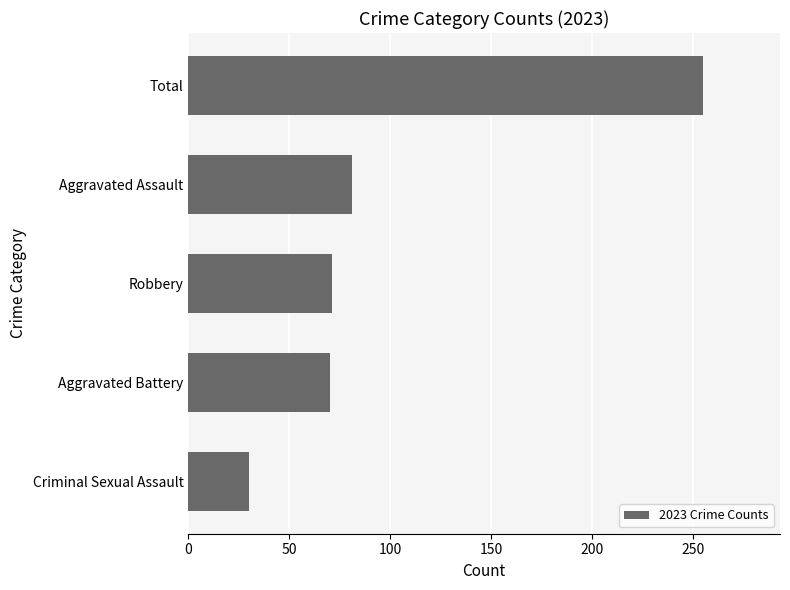

Where is the data nearest to the value 142?

Aggravated Assault